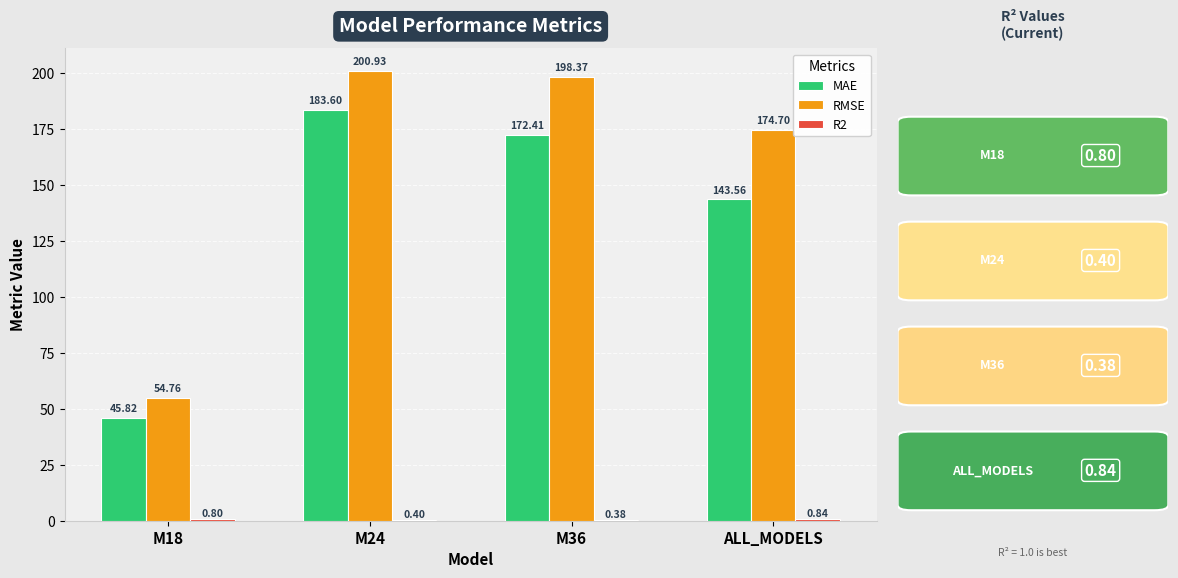

Which category has the highest value in the MAE series?

M24